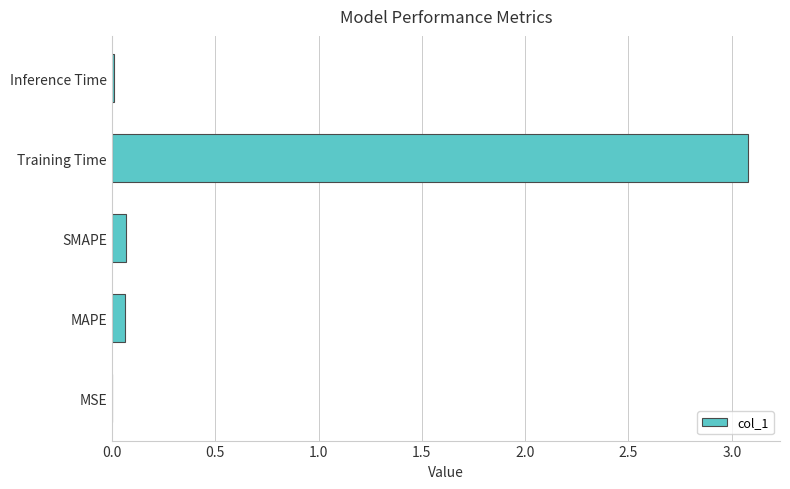

True or false: the data shows 1.8 at Training Time.

False